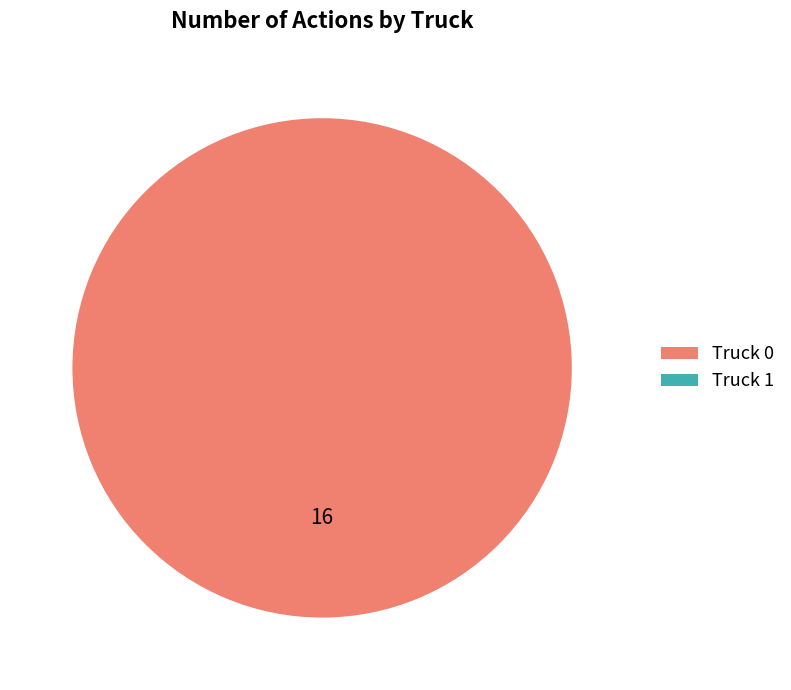

Which slice is the smallest?

Truck 1